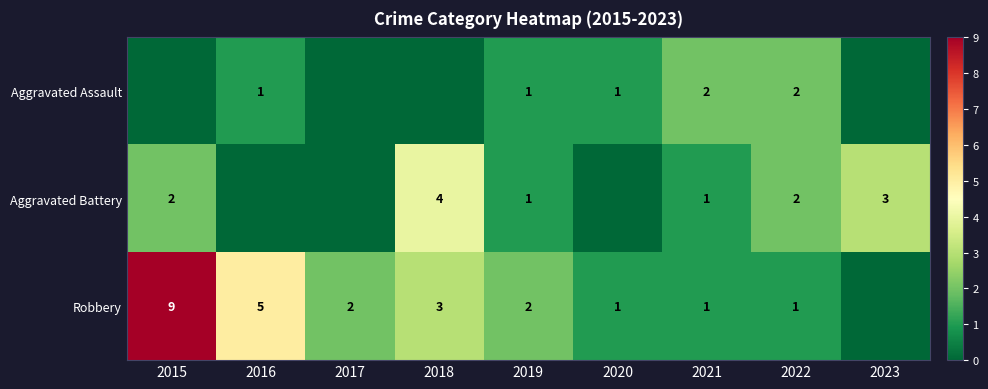

What is the total value across all series at 2022?

5